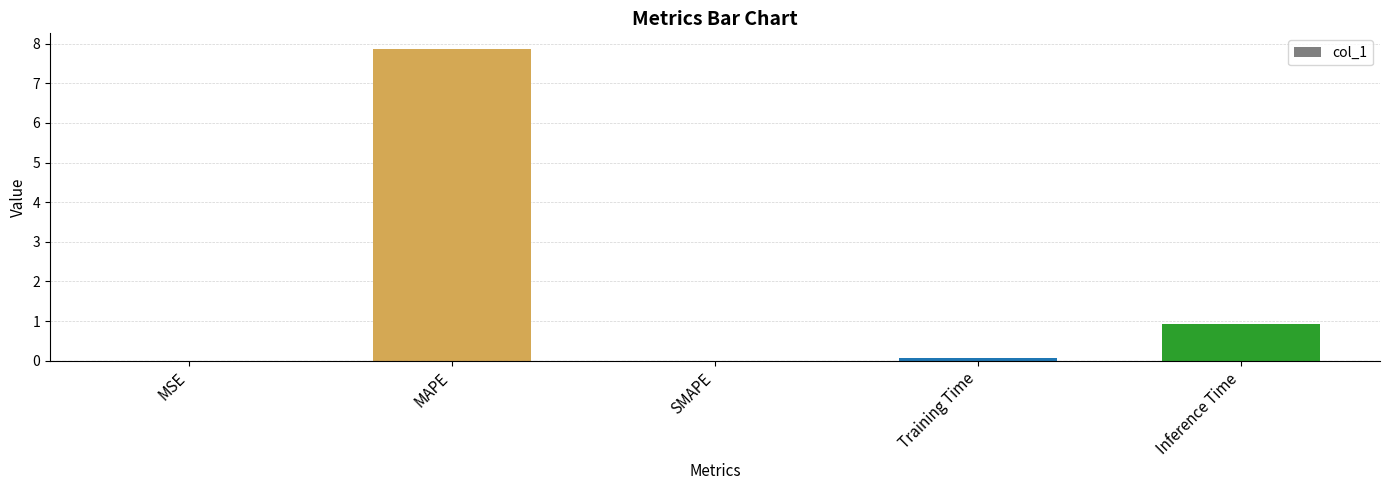

How many data points does each series have?

5